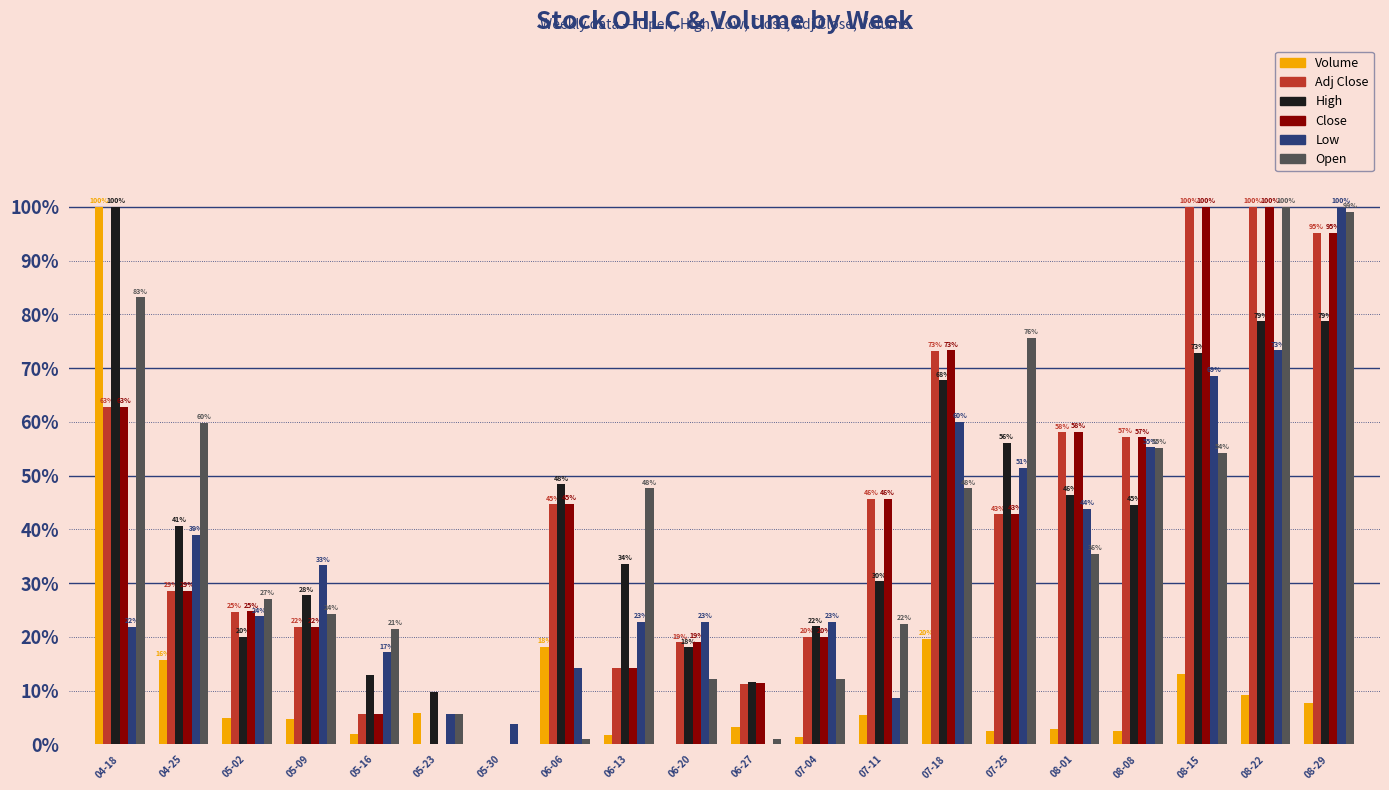

Is it true that Volume equals 29.5 at 06-06?

False